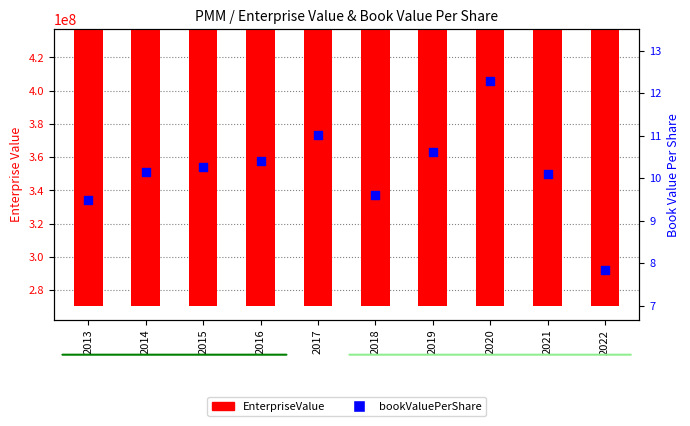

At which category is the sum across all series the highest?

2014